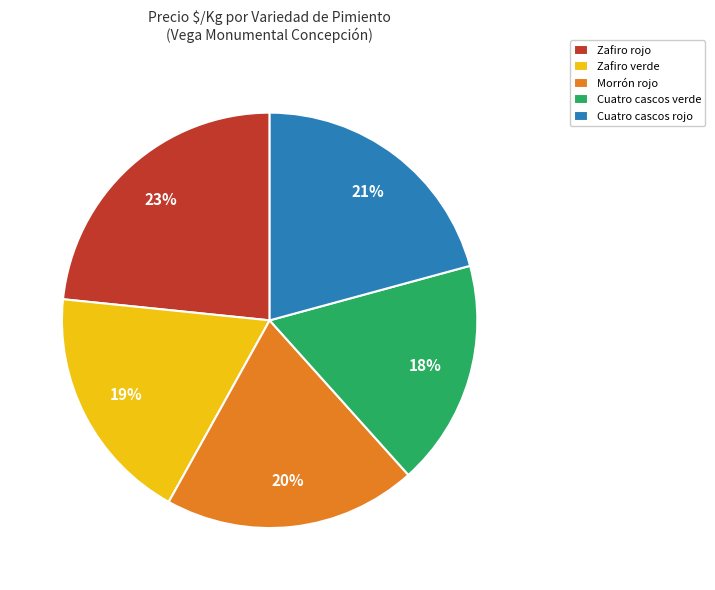

Which has a higher value, Cuatro cascos rojo or Morrón rojo?

Cuatro cascos rojo